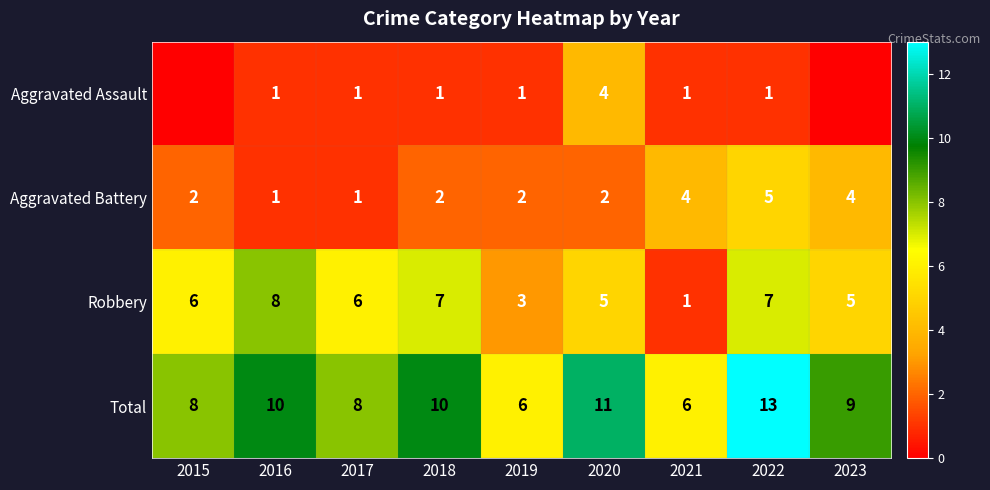

Is the value of Aggravated Assault at 2020 greater than the value of Robbery at 2019?

Yes